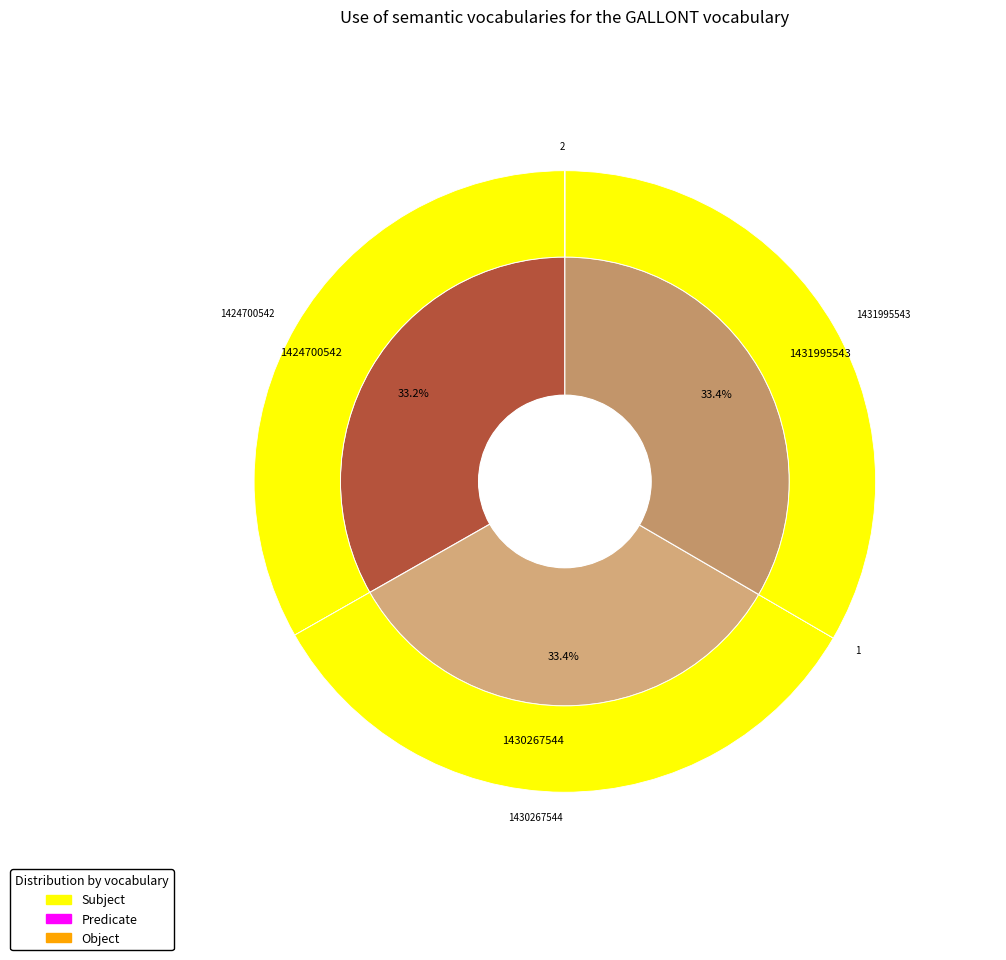

Count the number of slices in the pie.

3